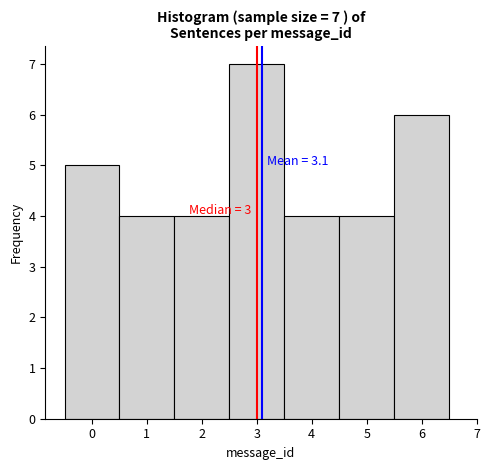

Which range on the x-axis has the tallest bar?

2.5 to 3.5